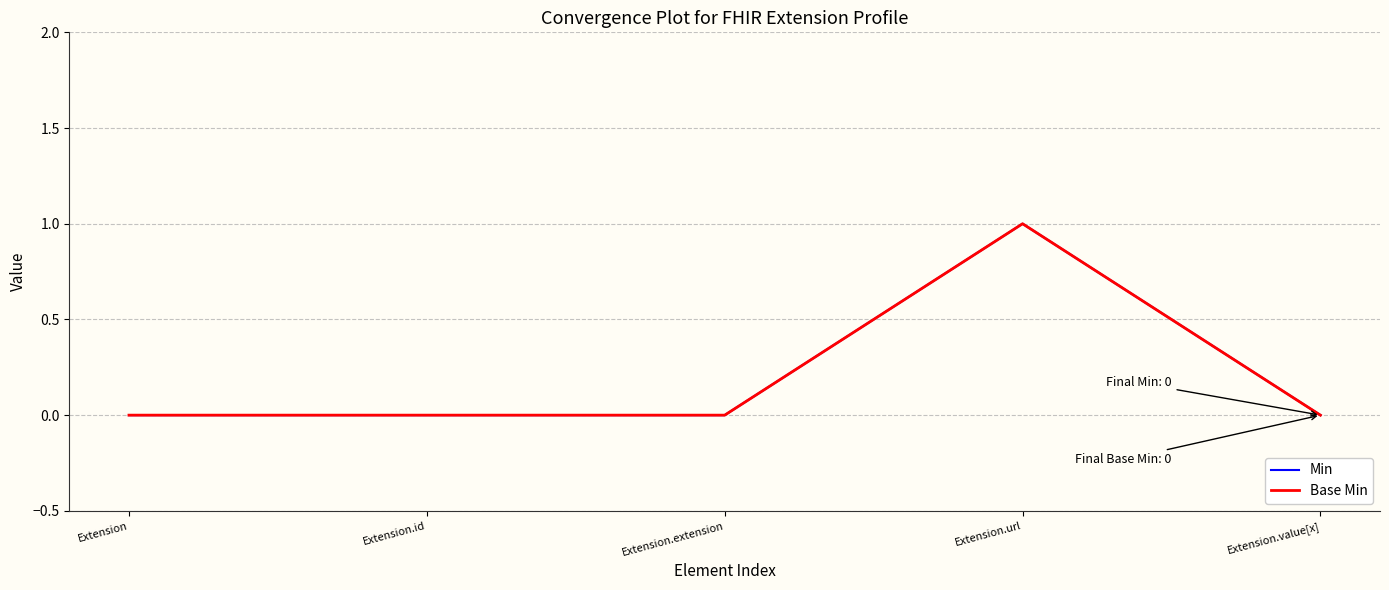

Does the chart display data point markers on the line(s)?

No